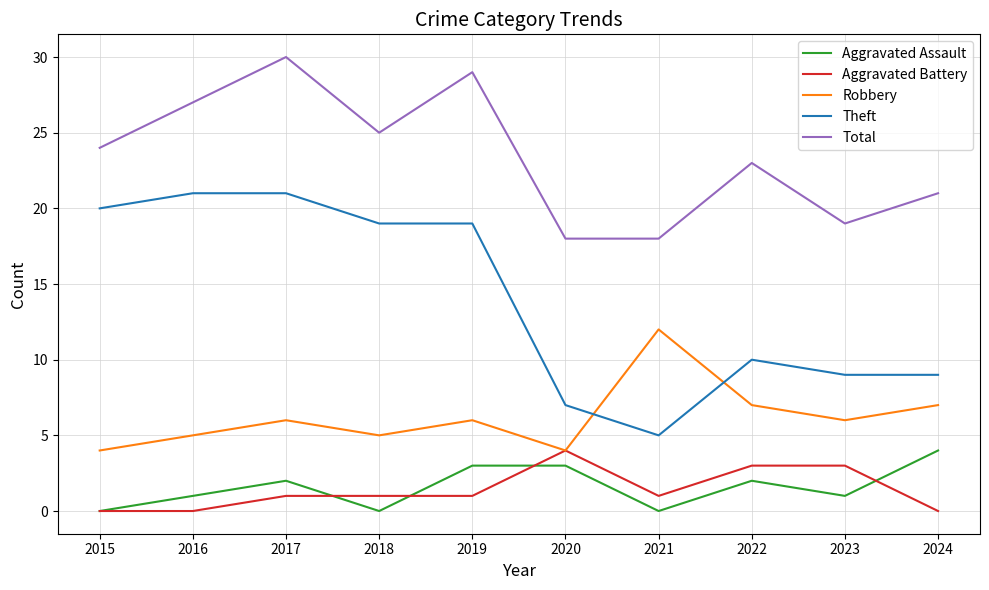

Between 2018 and 2022, which series saw the biggest shift?

Theft